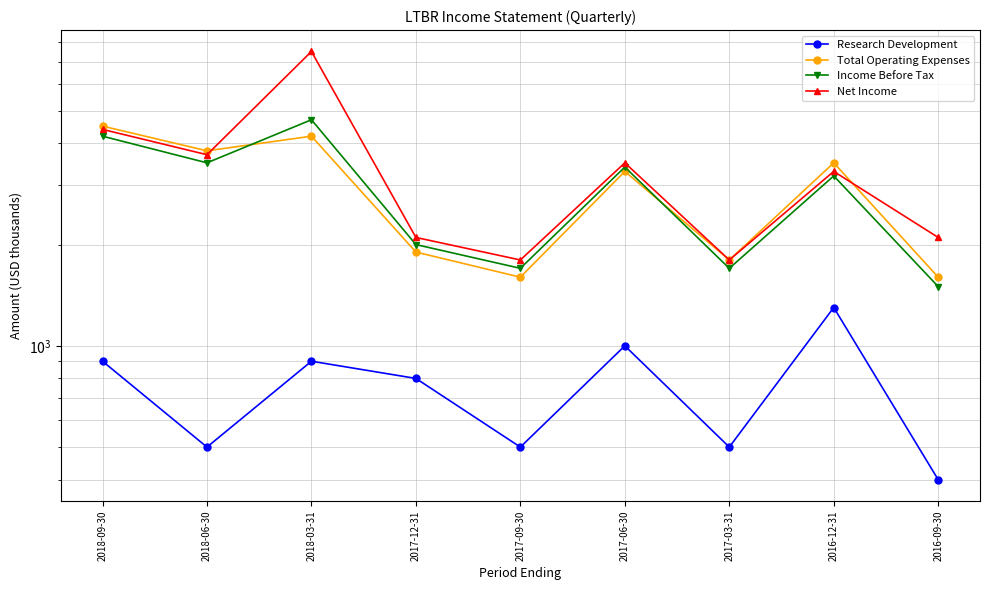

At which label does Total Operating Expenses first exceed 3300?

2018-09-30